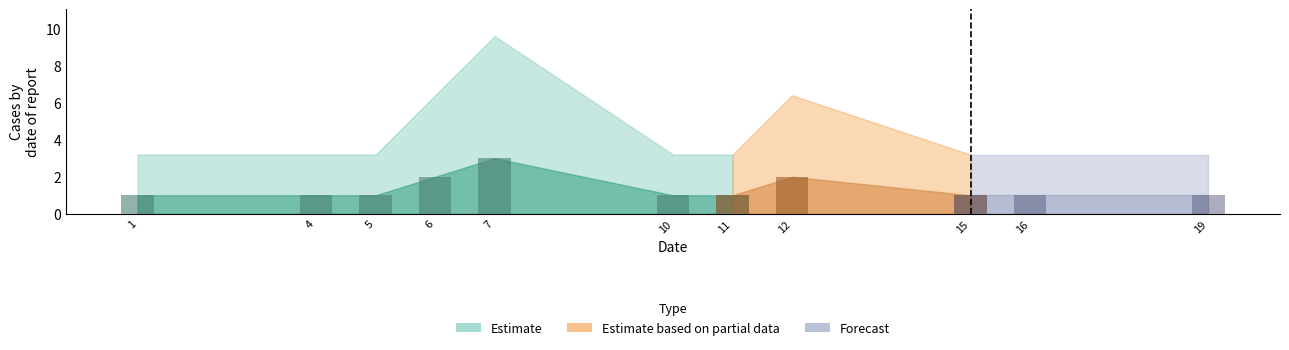

Rank the categories by value from lowest to highest.

1, 4, 5, 10, 11, 15, 16, 19, 6, 12, 7